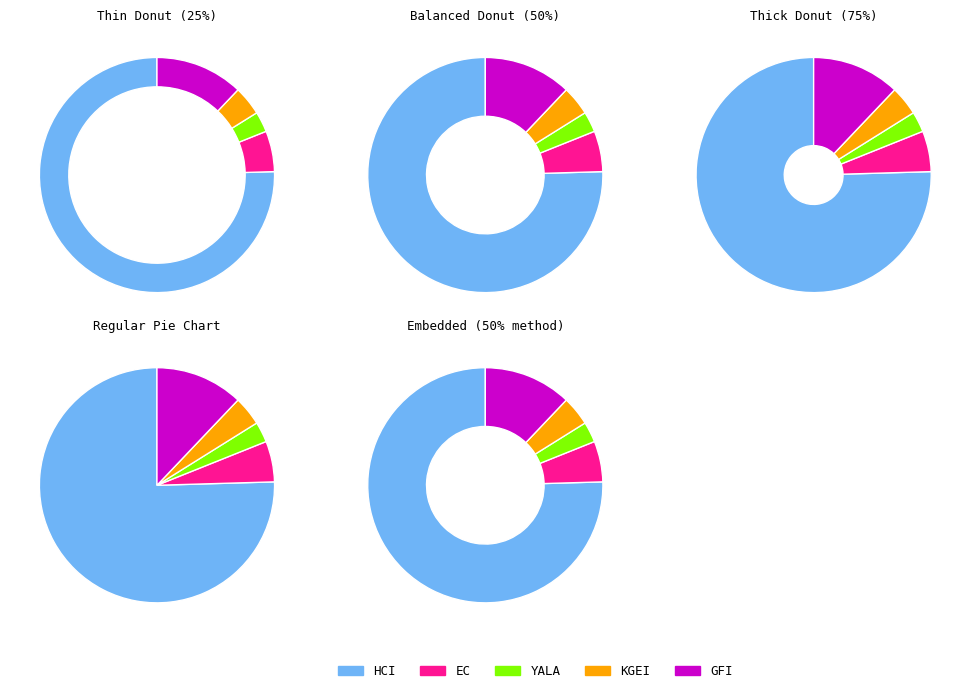

How many segments does this pie chart have?

5